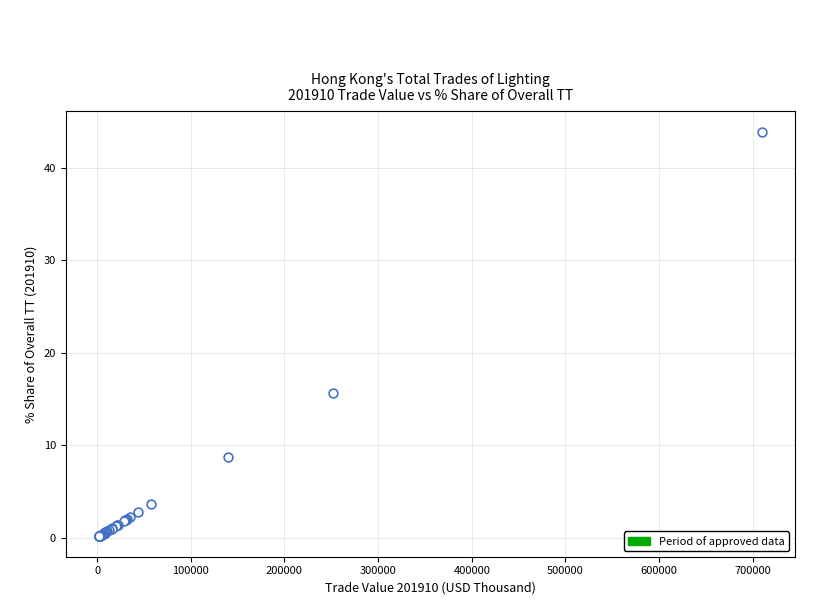

What Y value in the scatter plot is closest to 22?

15.6